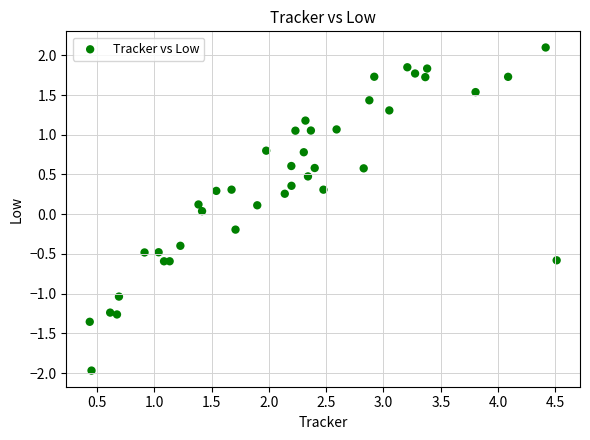

What is the range of Y values (max minus min)?

4.1